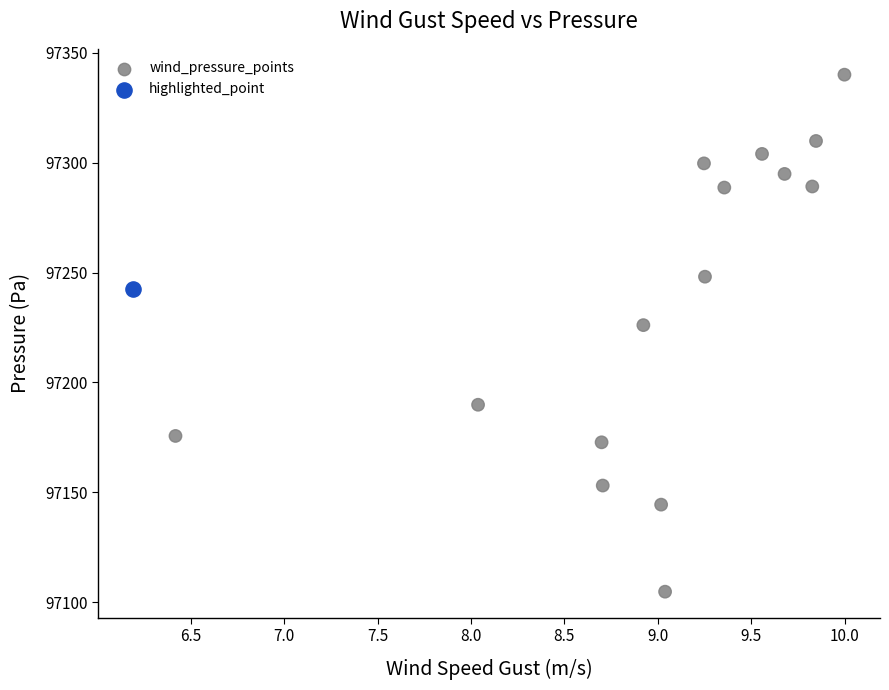

What are all the series names shown in the legend?

wind_pressure_points, highlighted_point